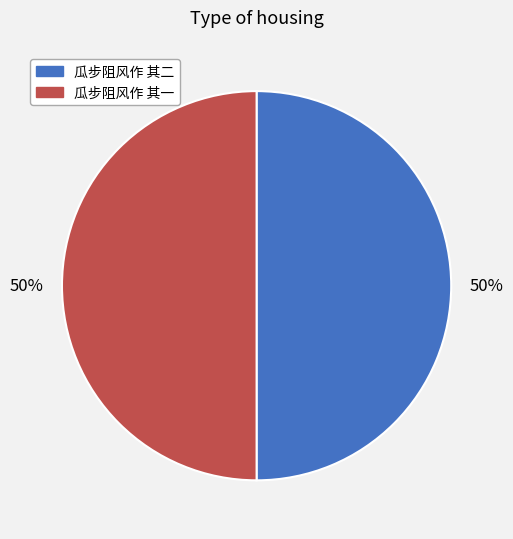

Approximately how many times larger is the value at 瓜步阻风作 其一 compared to 瓜步阻风作 其二?

1.0